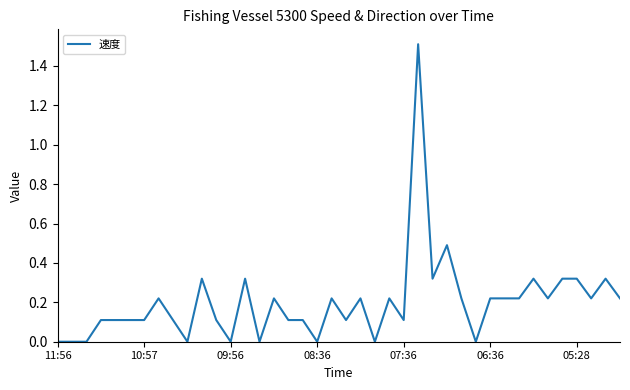

What is the difference between the maximum and minimum values?

1.5